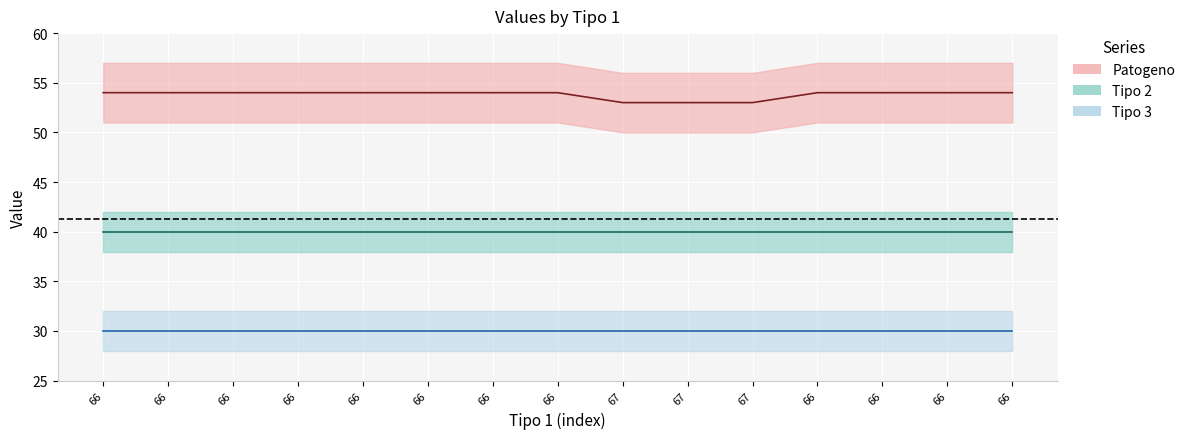

Reading right to left, list all the values displayed in this chart.

Patogeno: 54	54	54	54	53	53	53	54	54	54	54	54	54	54	54
Tipo 2: 40	40	40	40	40	40	40	40	40	40	40	40	40	40	40
Tipo 3: 30	30	30	30	30	30	30	30	30	30	30	30	30	30	30